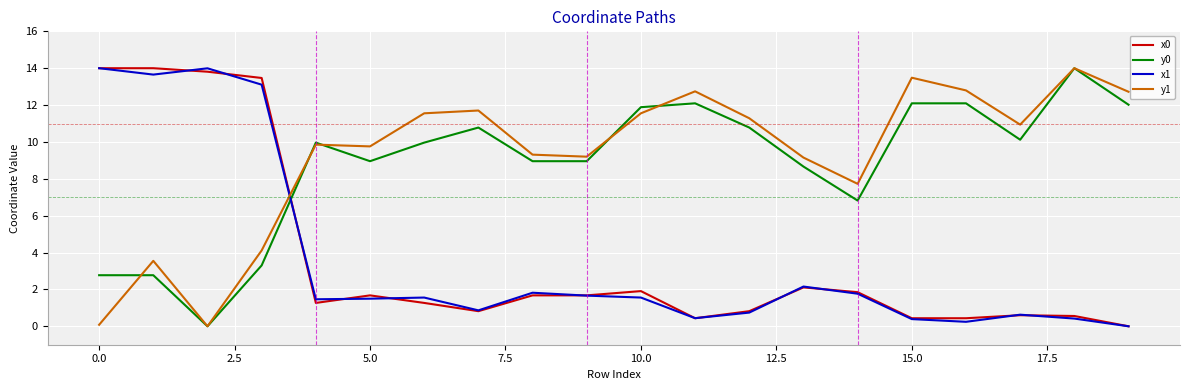

What is the maximum value for x1?

14.0